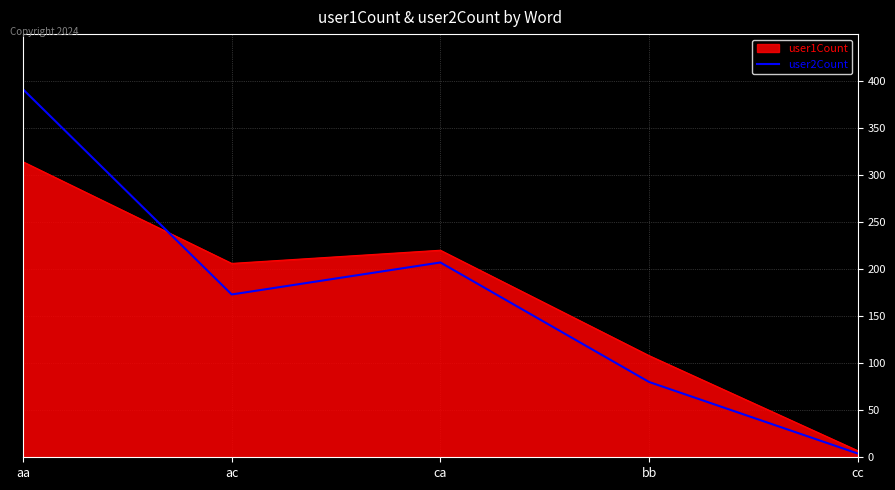

Is the value of user2Count at aa greater than the value of user1Count at ac?

Yes